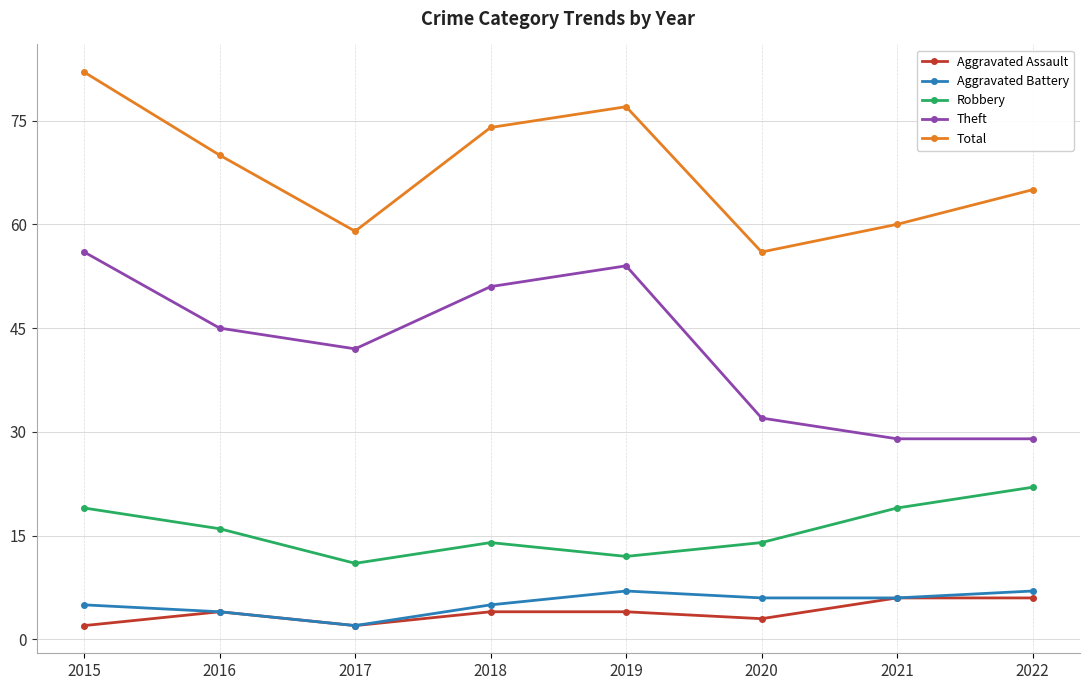

What is the sum of all Aggravated Assault values?

31